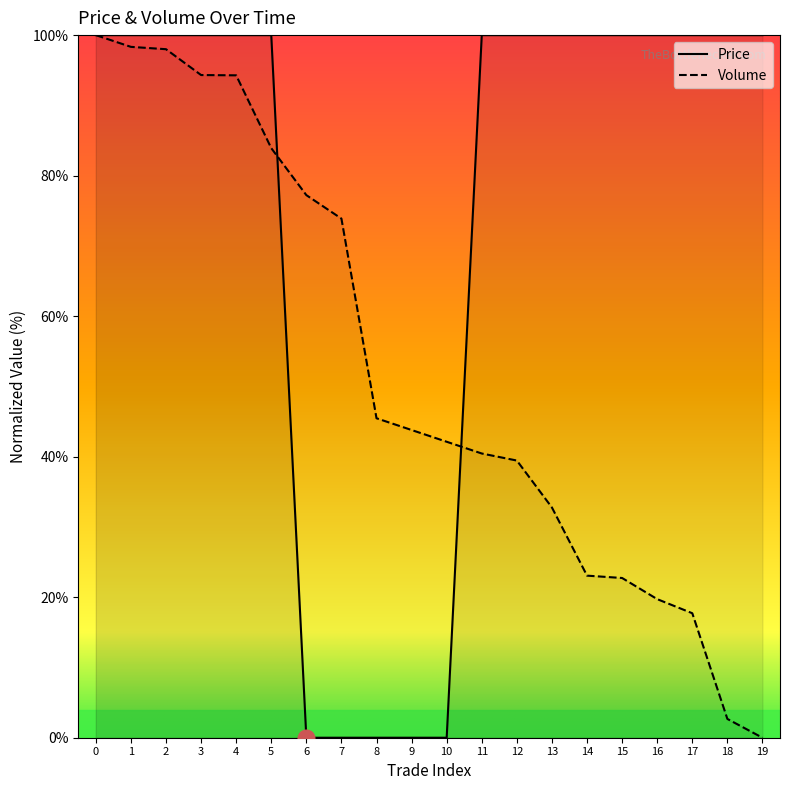

Reading left to right, transcribe all the data shown in this chart.

Price: 100.0	100.0	100.0	100.0	100.0	100.0	0.0	0.0	0.0	0.0	0.0	100.0	100.0	100.0	100.0	100.0	100.0	100.0	100.0	100.0
Volume: 100.0	98.3	98.0	94.3	94.3	83.9	77.2	73.9	45.5	43.8	42.1	40.5	39.4	32.8	23.1	22.7	19.7	17.7	2.7	0.0